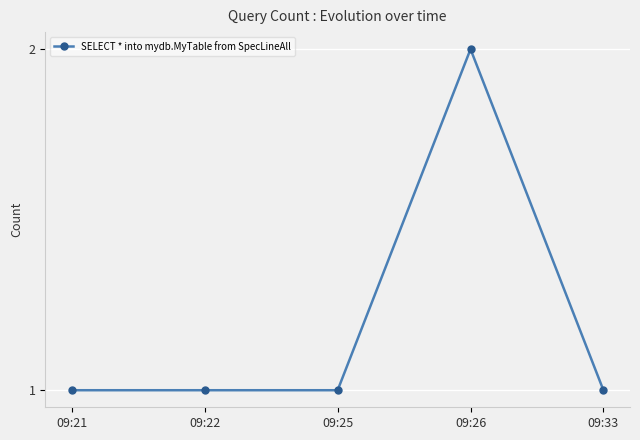

Reading left to right, transcribe all the data shown in this chart.

1	1	1	2	1